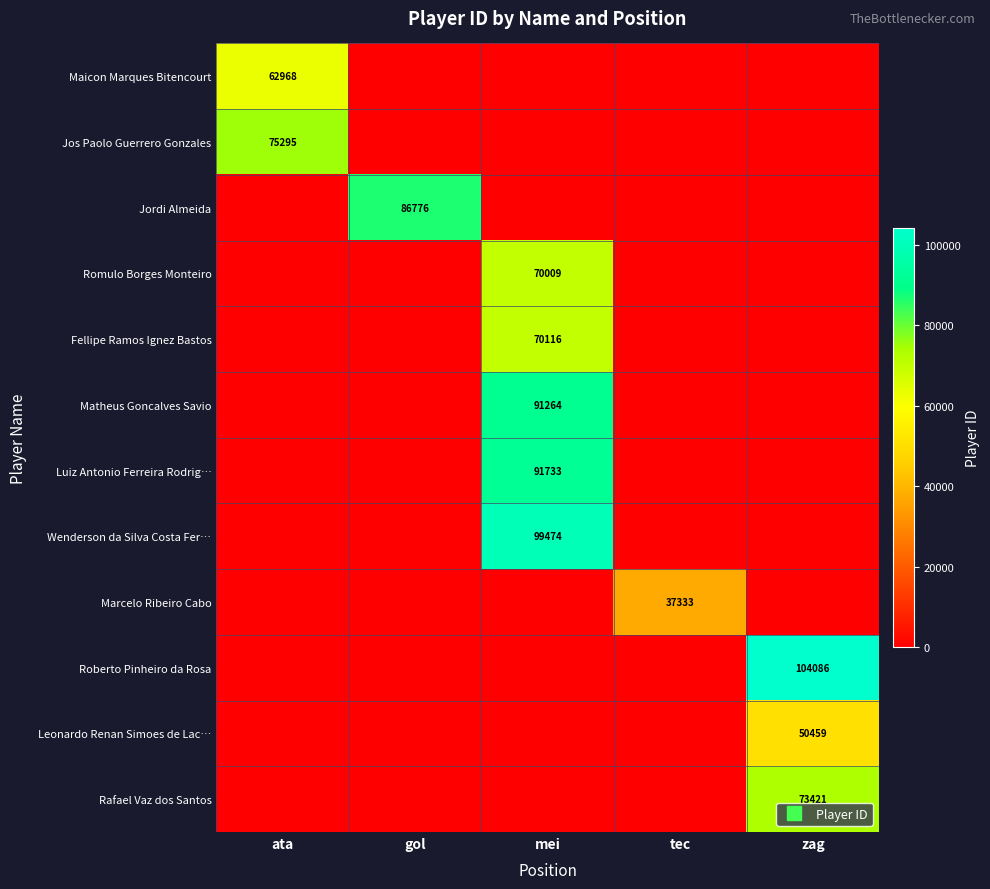

How many values in the Marcelo Ribeiro Cabo series exceed 0?

1